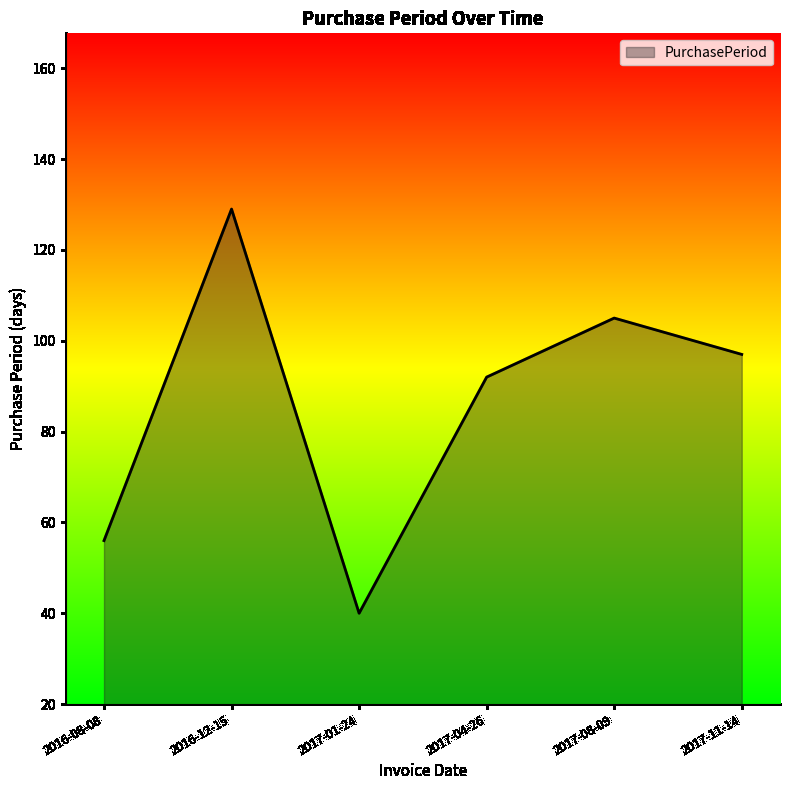

What is the ratio of the value at 2017-11-14 to the value at 2017-04-26?

1.1